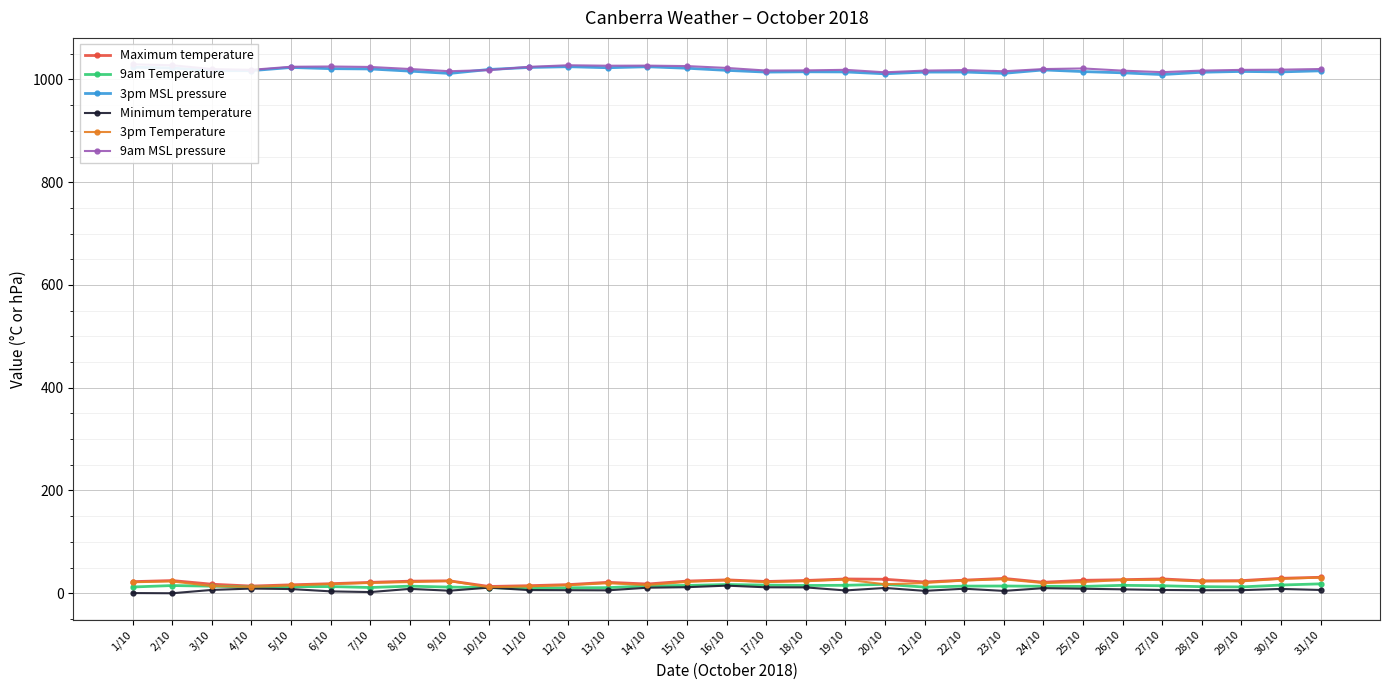

Reading right to left, what are all the values shown in this chart?

Maximum temperature: 31/10=31.1	30/10=29.1	29/10=24.6	28/10=24.2	27/10=27.9	26/10=26.4	25/10=25.2	24/10=21.4	23/10=28.9	22/10=25.5	21/10=21.9	20/10=27.2	19/10=27.8	18/10=24.9	17/10=22.9	16/10=26.1	15/10=23.7	14/10=18.0	13/10=21.3	12/10=16.8	11/10=14.7	10/10=13.2	9/10=24.2	8/10=23.5	7/10=21.2	6/10=18.6	5/10=16.4	4/10=14.0	3/10=17.6	2/10=24.7	1/10=22.6
9am Temperature: 31/10=18.3	30/10=16.0	29/10=12.3	28/10=12.8	27/10=14.6	26/10=15.4	25/10=13.3	24/10=13.6	23/10=14.1	22/10=13.9	21/10=12.0	20/10=17.4	19/10=15.5	18/10=15.1	17/10=15.9	16/10=17.0	15/10=15.2	14/10=14.3	13/10=10.9	12/10=10.7	11/10=9.2	10/10=11.0	9/10=12.0	8/10=13.8	7/10=11.2	6/10=13.0	5/10=12.9	4/10=11.9	3/10=13.8	2/10=15.0	1/10=12.2
3pm MSL pressure: 31/10=1016.8	30/10=1014.7	29/10=1015.6	28/10=1014.0	27/10=1009.5	26/10=1012.9	25/10=1015.3	24/10=1018.5	23/10=1011.9	22/10=1014.4	21/10=1014.3	20/10=1011.0	19/10=1014.6	18/10=1014.9	17/10=1014.3	16/10=1017.7	15/10=1021.8	14/10=1024.7	13/10=1022.8	12/10=1024.8	11/10=1023.3	10/10=1019.4	9/10=1011.7	8/10=1016.2	7/10=1020.4	6/10=1021.0	5/10=1023.3	4/10=1017.1	3/10=1017.2	2/10=1022.2	1/10=1023.8
Minimum temperature: 31/10=6.4	30/10=8.4	29/10=6.0	28/10=5.9	27/10=6.4	26/10=7.6	25/10=8.8	24/10=9.9	23/10=4.6	22/10=8.8	21/10=4.7	20/10=10.3	19/10=5.5	18/10=11.4	17/10=11.6	16/10=14.8	15/10=11.8	14/10=10.8	13/10=5.7	12/10=6.0	11/10=6.2	10/10=10.9	9/10=5.0	8/10=8.5	7/10=2.3	6/10=3.7	5/10=8.2	4/10=9.1	3/10=6.5	2/10=0.0	1/10=0.4
3pm Temperature: 31/10=30.6	30/10=28.0	29/10=23.2	28/10=23.0	27/10=26.2	26/10=25.9	25/10=21.8	24/10=19.8	23/10=27.2	22/10=24.8	21/10=19.9	20/10=17.5	19/10=26.6	18/10=23.4	17/10=21.8	16/10=25.0	15/10=22.1	14/10=16.0	13/10=19.5	12/10=15.7	11/10=13.4	10/10=11.7	9/10=23.8	8/10=21.8	7/10=20.0	6/10=18.0	5/10=15.3	4/10=12.4	3/10=14.0	2/10=23.0	1/10=21.5
9am MSL pressure: 31/10=1020.3	30/10=1019.0	29/10=1018.6	28/10=1017.2	27/10=1014.2	26/10=1017.1	25/10=1021.4	24/10=1020.2	23/10=1015.9	22/10=1018.2	21/10=1017.2	20/10=1013.9	19/10=1018.7	18/10=1017.6	17/10=1017.3	16/10=1022.4	15/10=1026.0	14/10=1026.9	13/10=1026.7	12/10=1027.6	11/10=1024.5	10/10=1018.2	9/10=1016.0	8/10=1020.3	7/10=1024.3	6/10=1025.2	5/10=1024.7	4/10=1018.7	3/10=1020.2	2/10=1027.6	1/10=1029.4